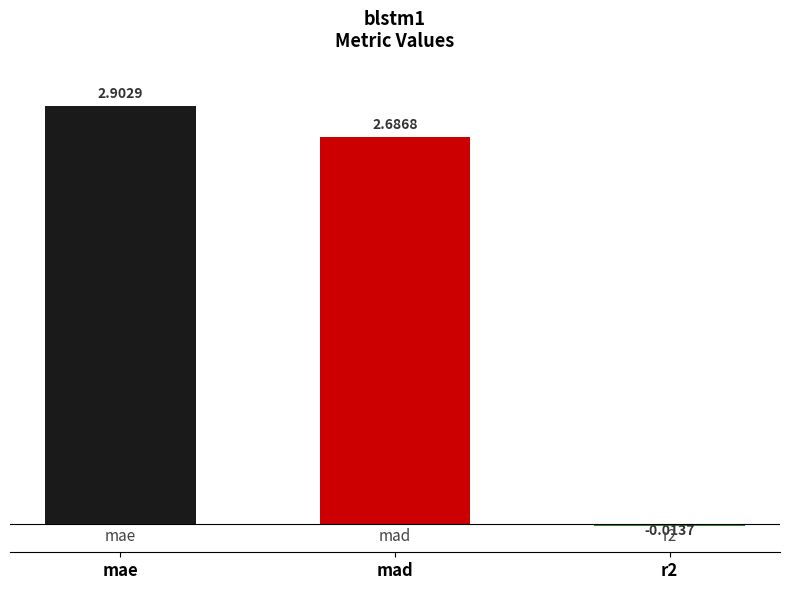

How many values are below zero?

1